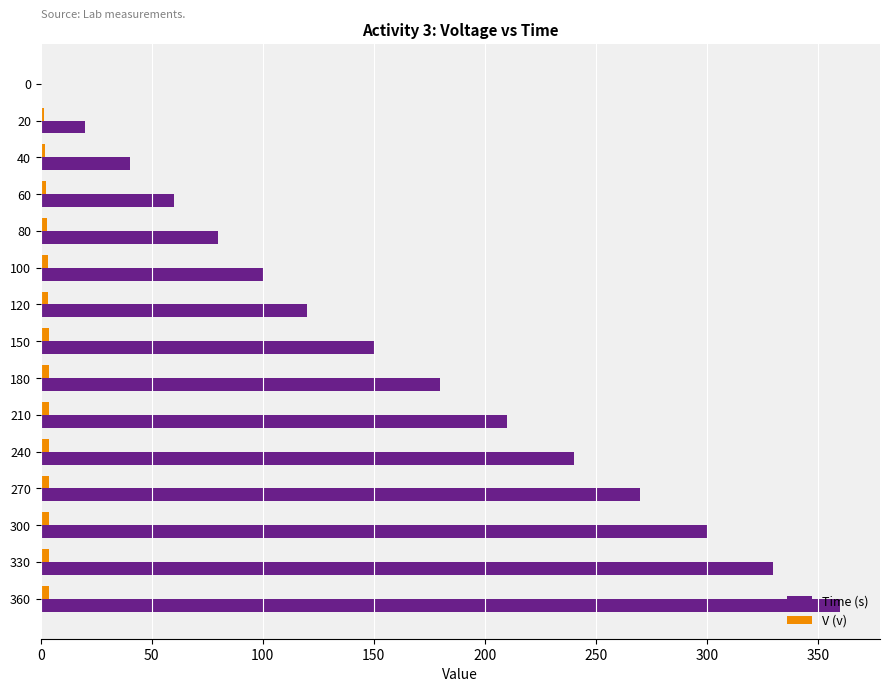

At which category is the sum across all series the highest?

360